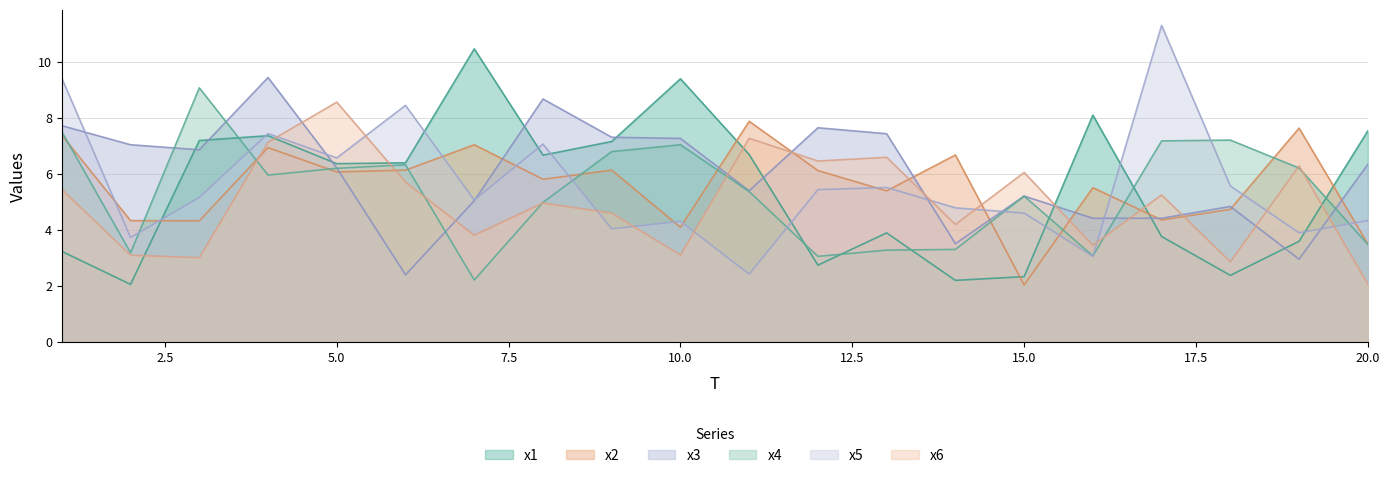

What is the sum of the x2 values at 9 and 1?

13.5